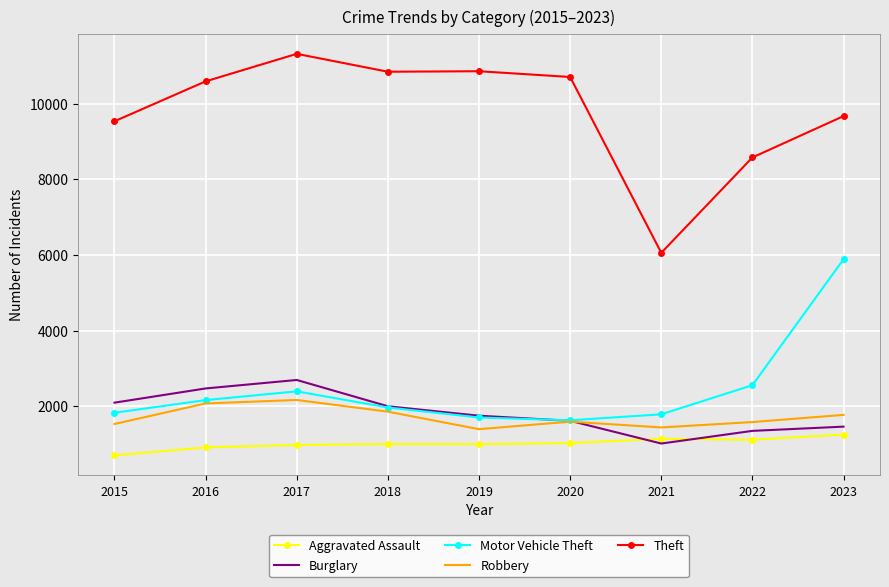

At which category is the sum across all series the highest?

2023